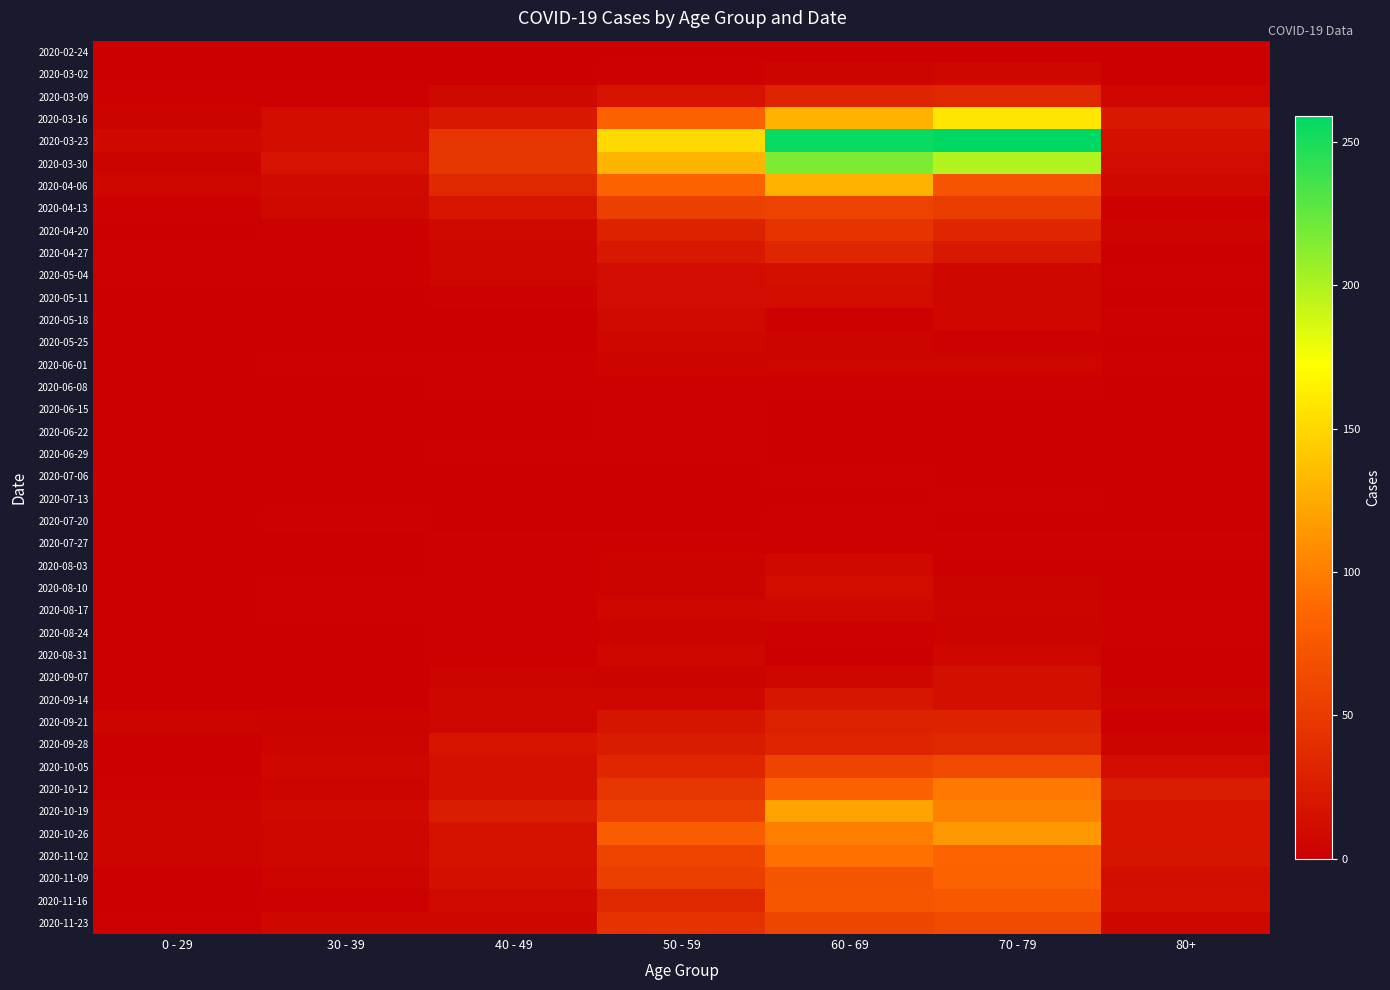

How many distinct data groups are displayed?

40